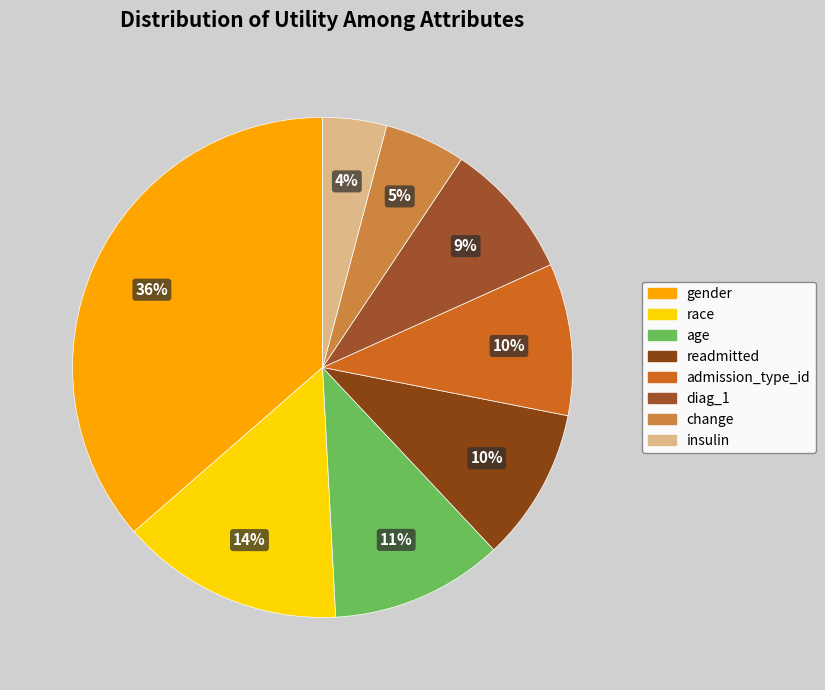

Which has a higher value, change or gender?

gender